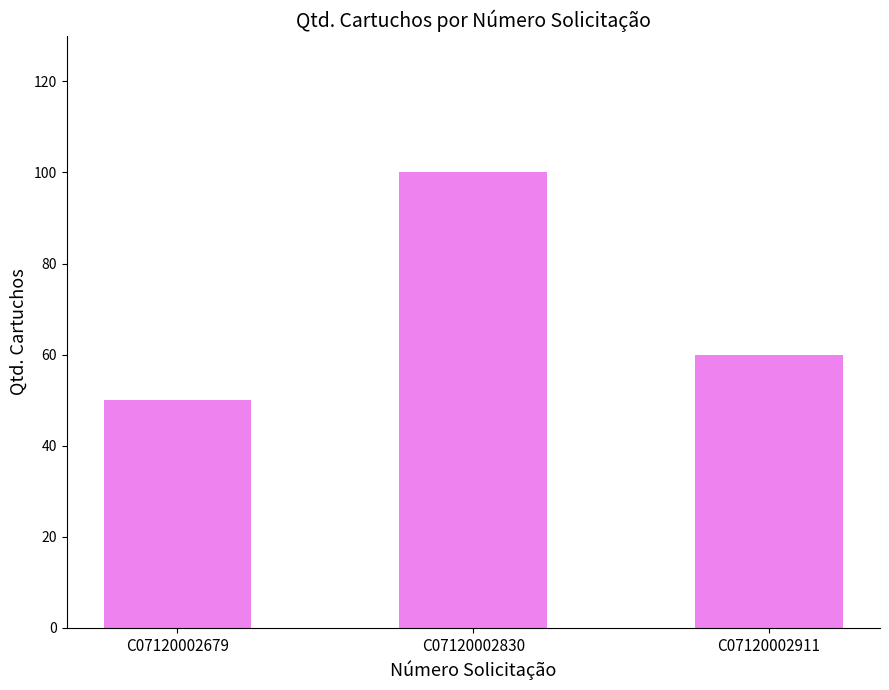

Rank the categories by value from highest to lowest.

C07120002830, C07120002911, C07120002679